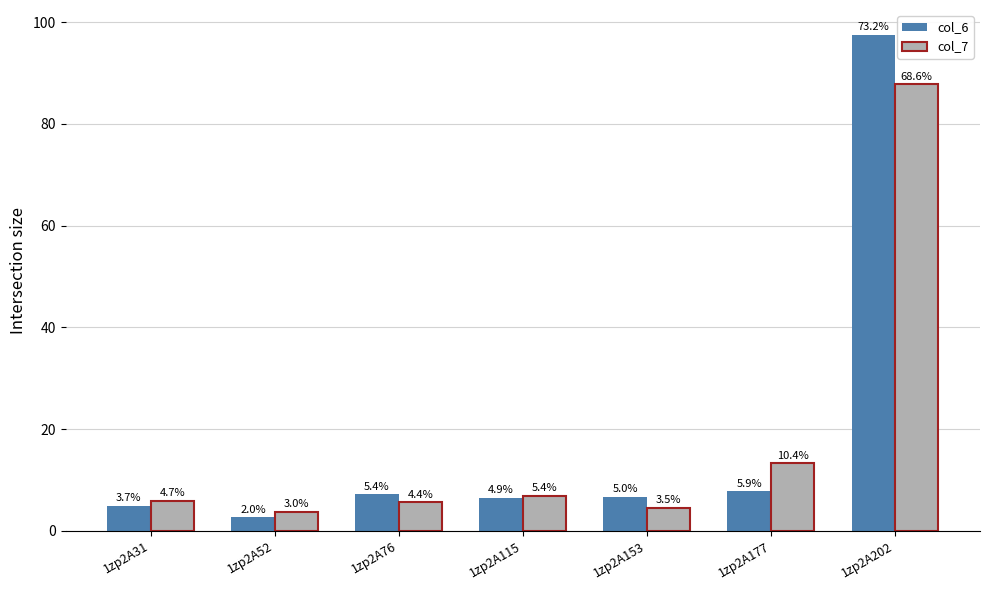

At which category is the sum across all series the highest?

1zp2A202